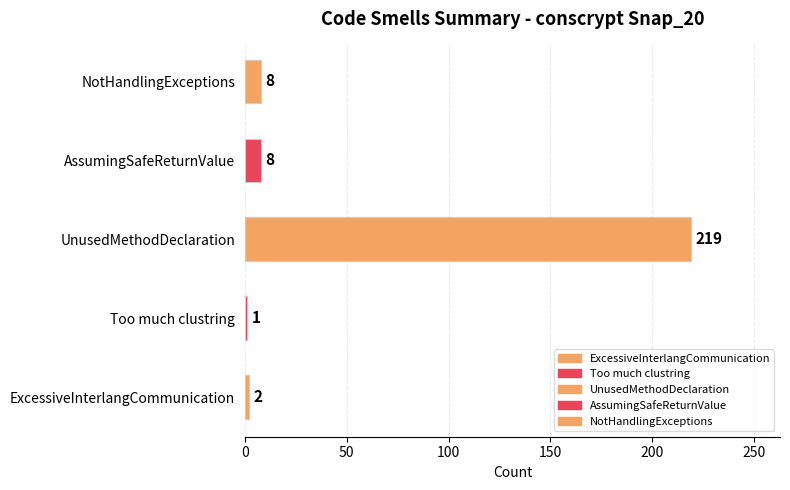

How many data points in Too much clustring are above 0?

1